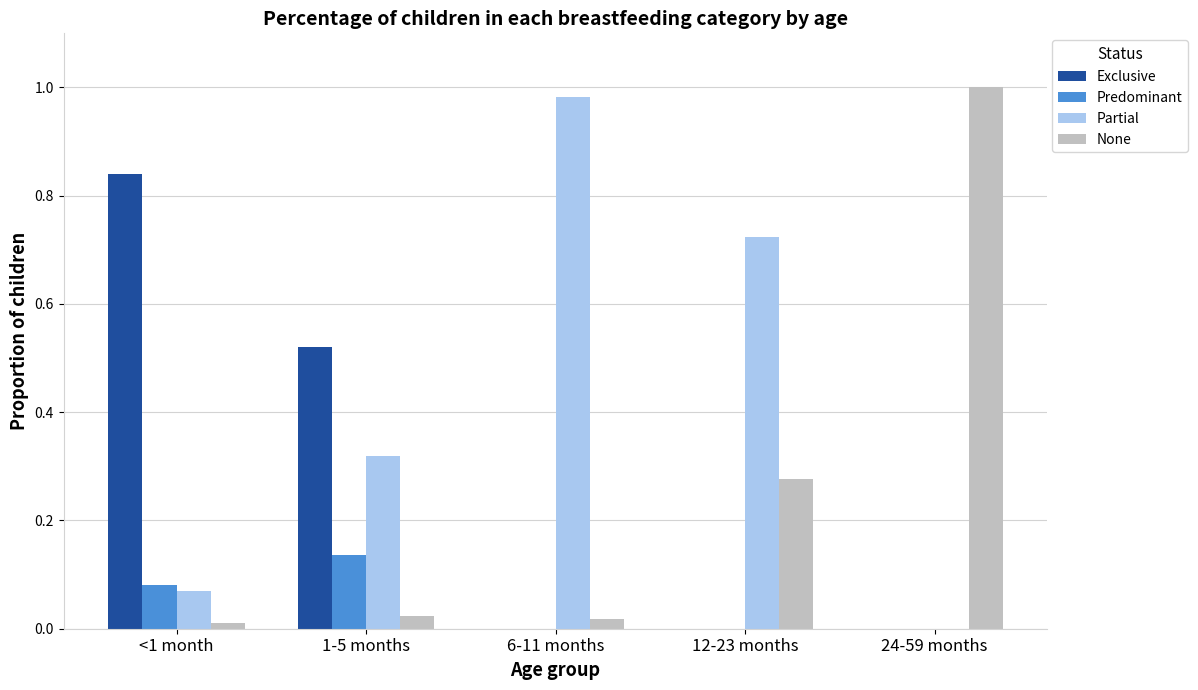

Is the value of None at 6-11 months greater than the value of Partial at 12-23 months?

No